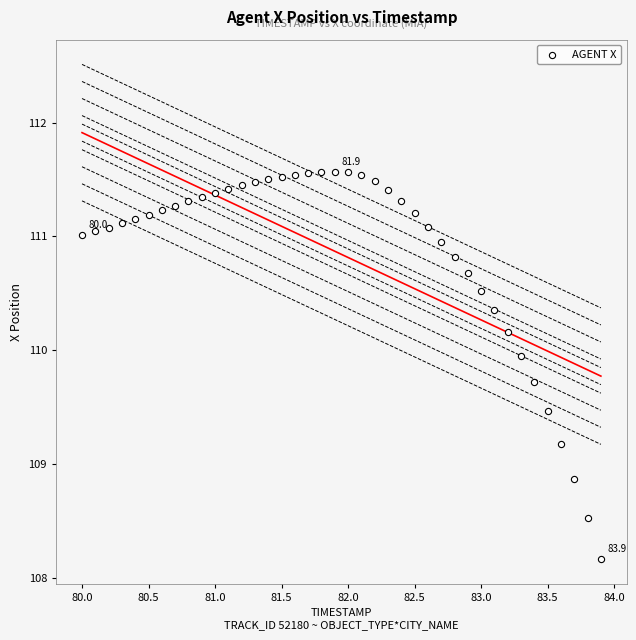

What is the range of Y values (max minus min)?

3.4